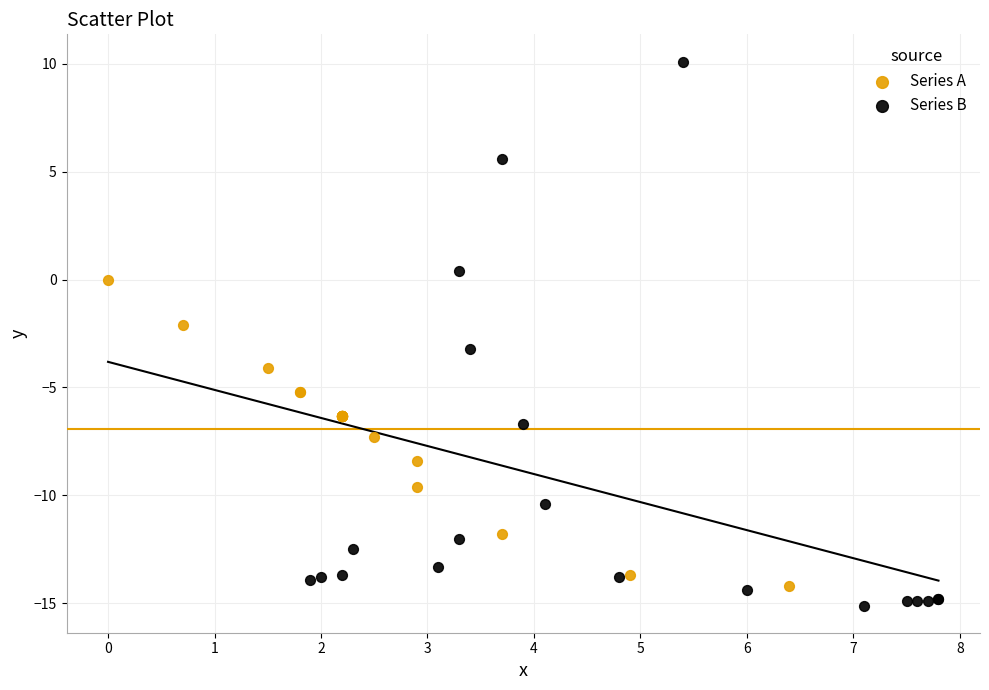

Which series reaches the maximum Y coordinate?

Series B